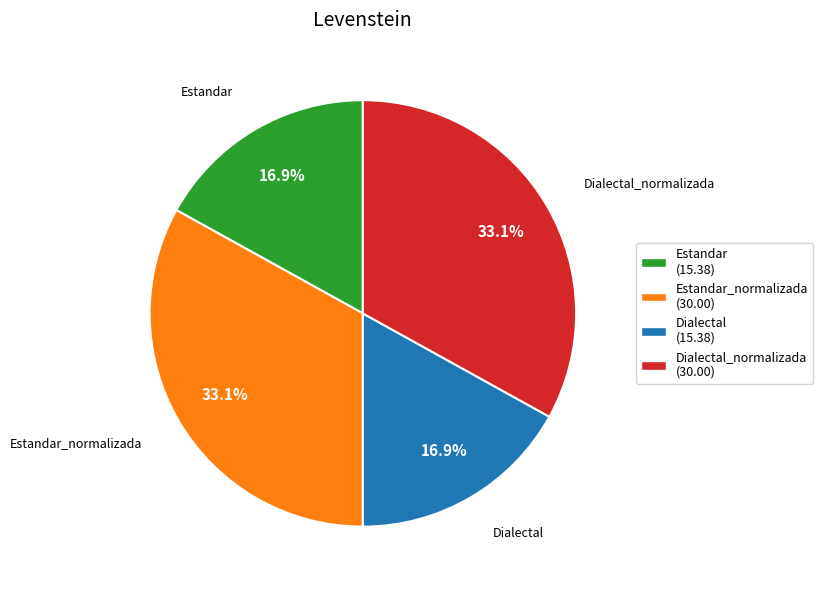

Does any single category account for the majority?

No